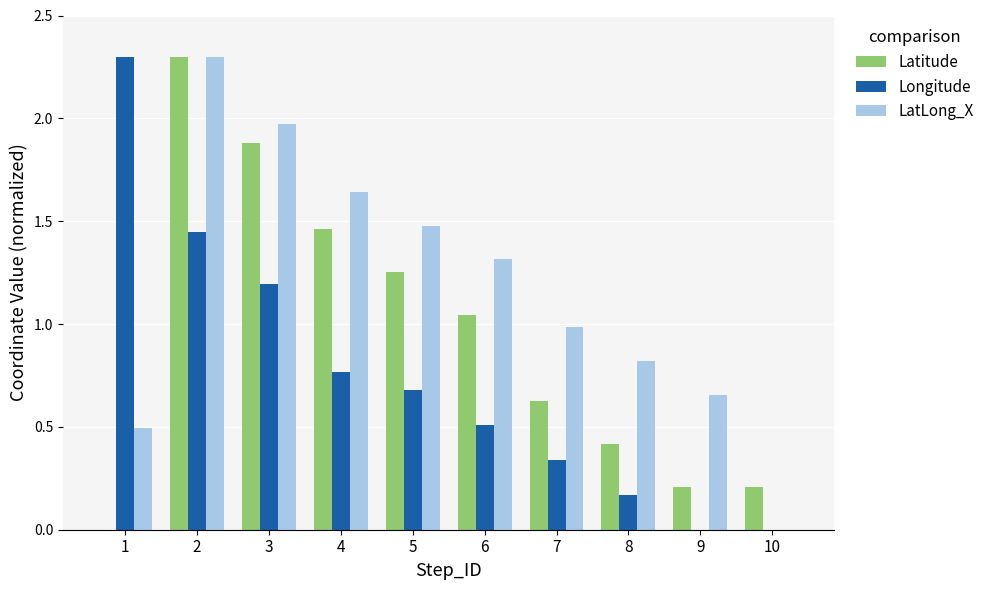

What is the total value across all series at 2?

6.0